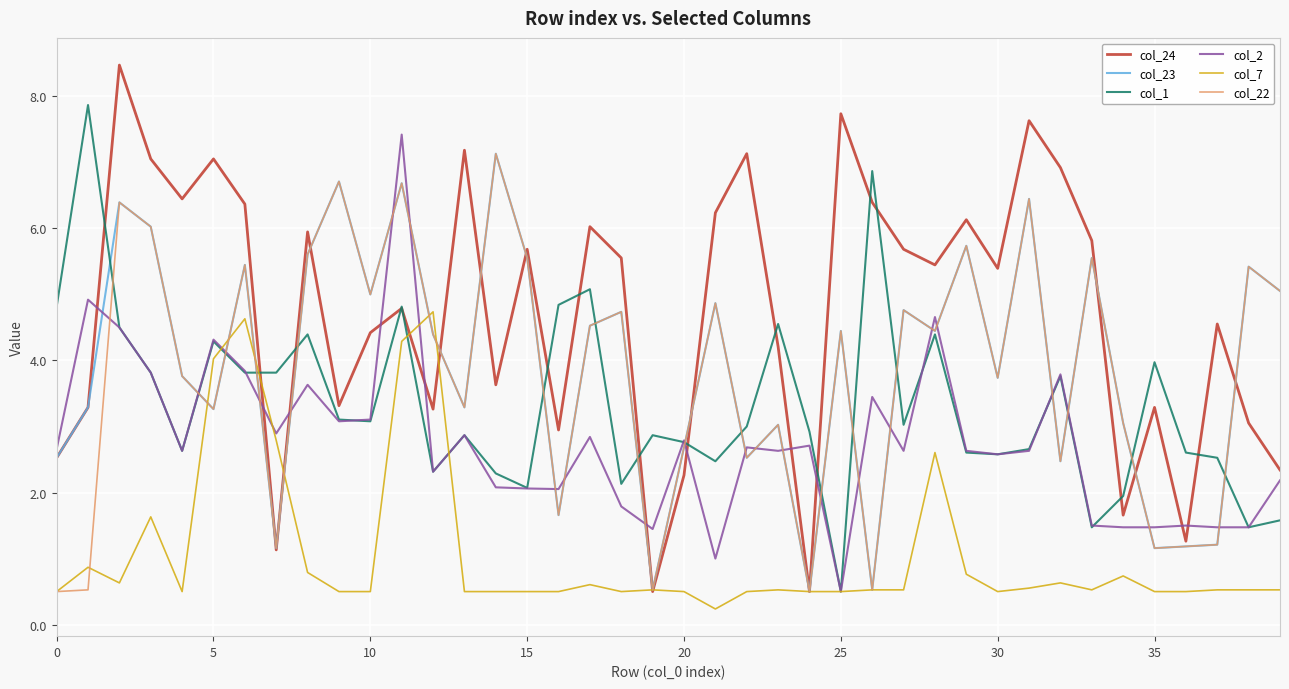

Which series has the largest total across all categories?

col_24